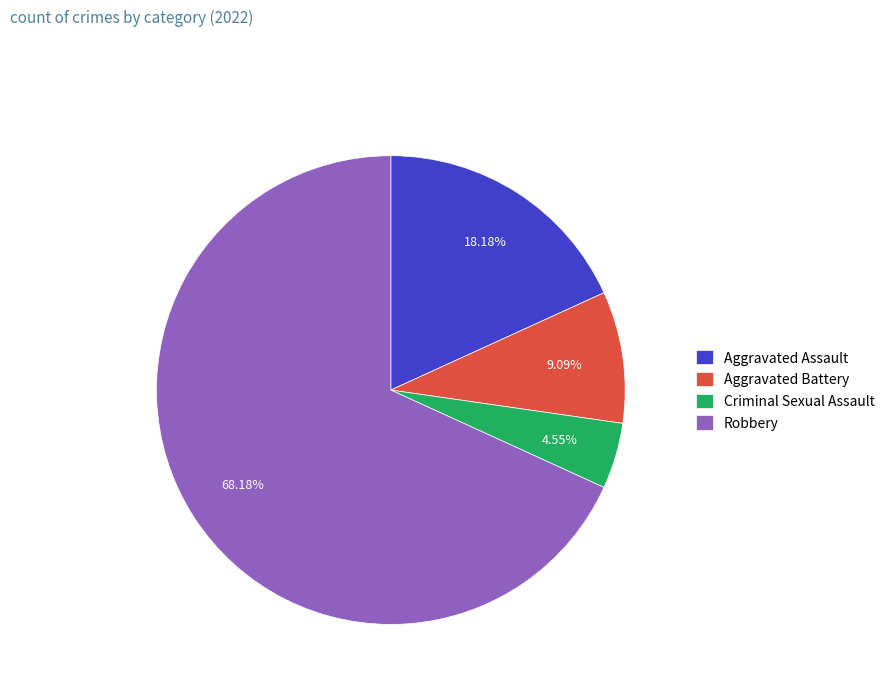

Which slice is the largest?

Robbery